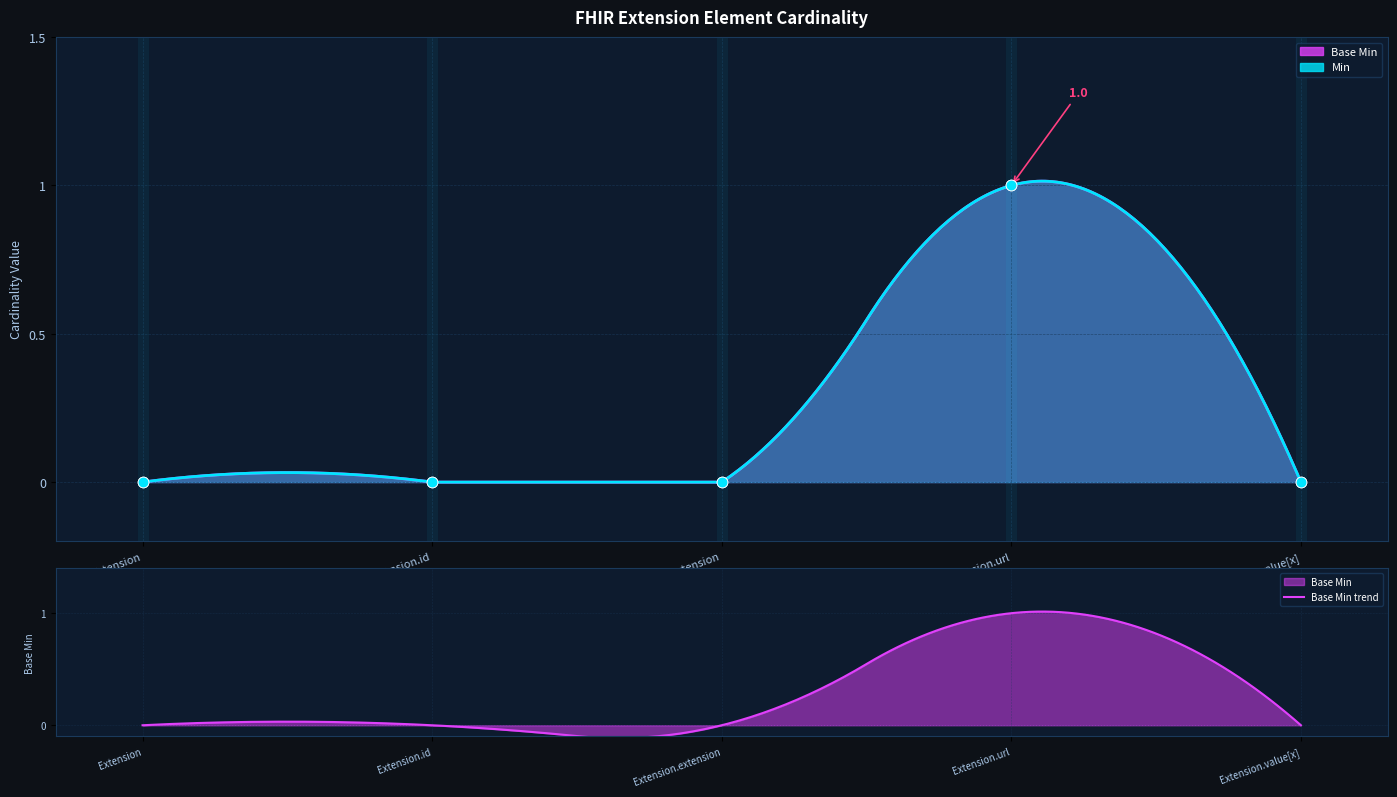

Is the value of Min at Extension.id greater than the value of Base Min at Extension?

No